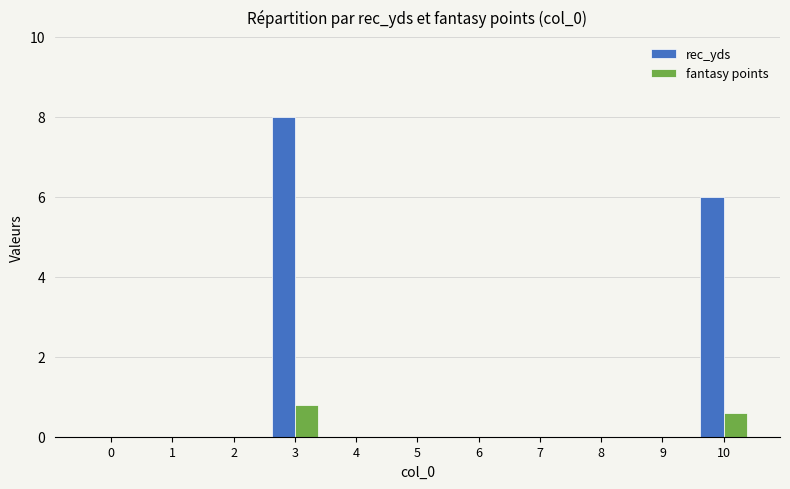

Does the chart contain stacked bars?

No